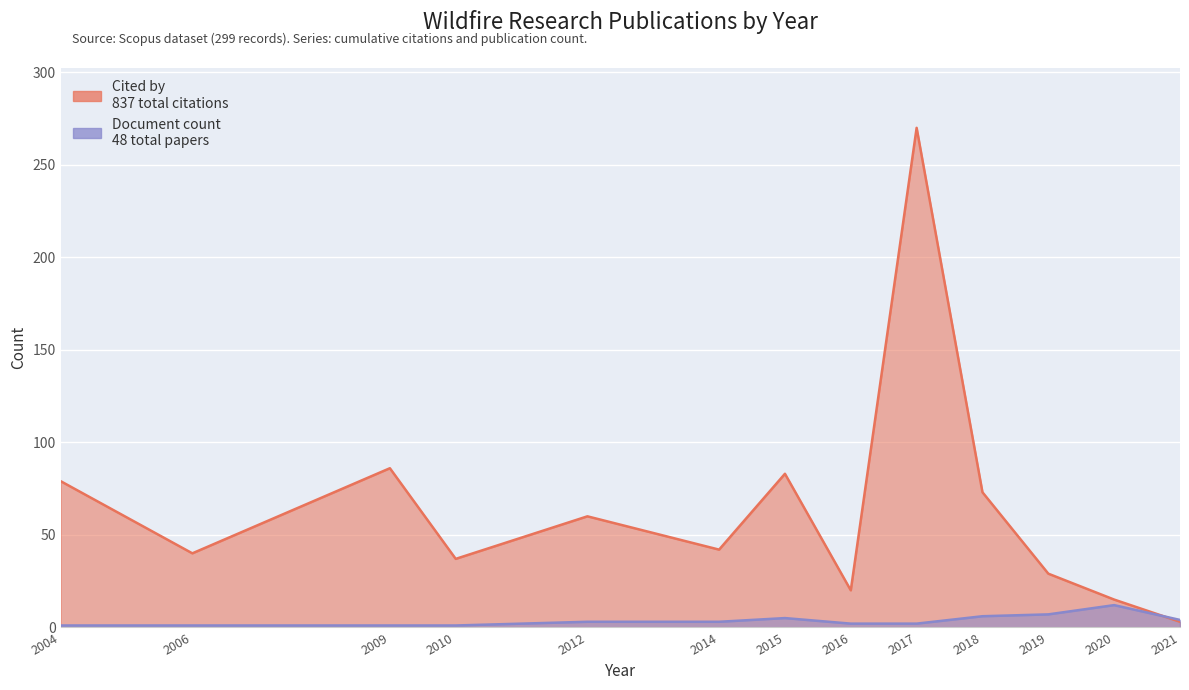

Between 2009 and 2012, which series saw the biggest shift?

Cited by